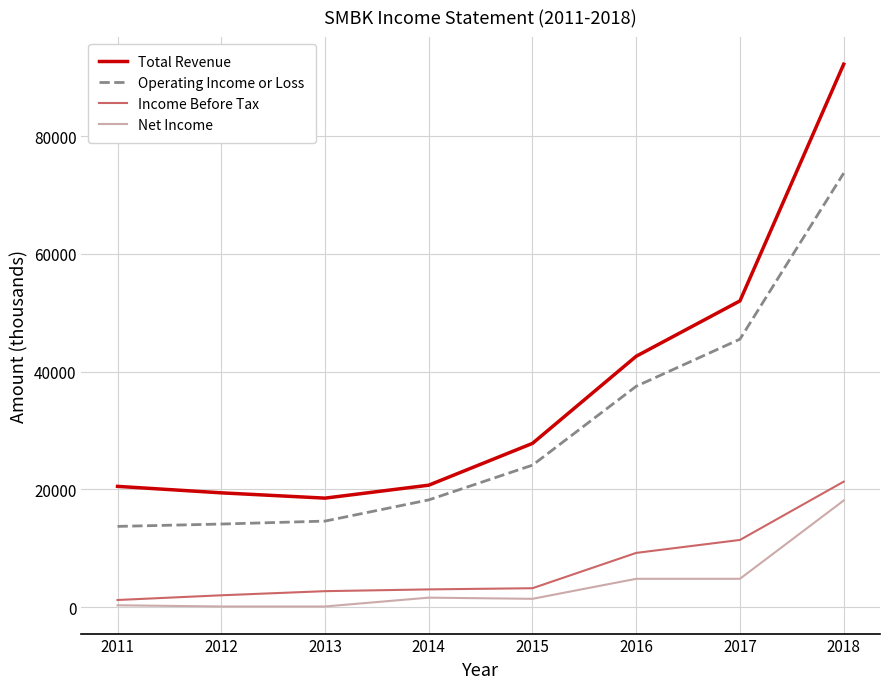

Is it true that Operating Income or Loss equals 14600 at 2013?

True